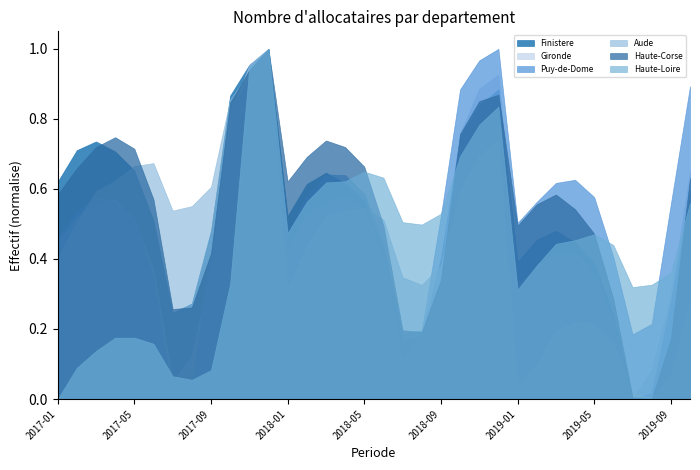

How many values in the Aude series exceed 40400?

16